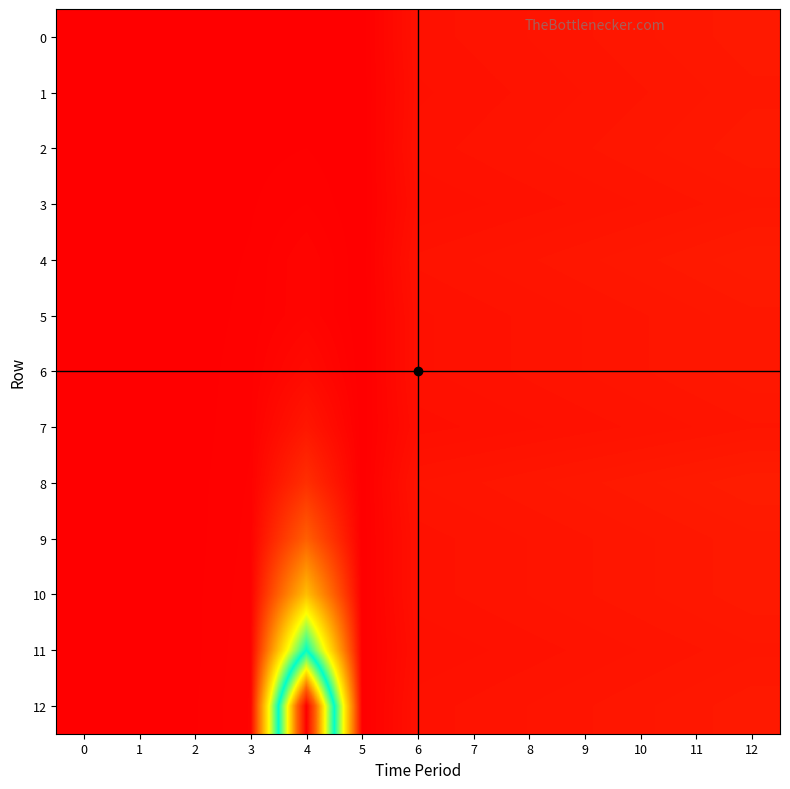

What is the difference between the highest and lowest values at 11?

37.8